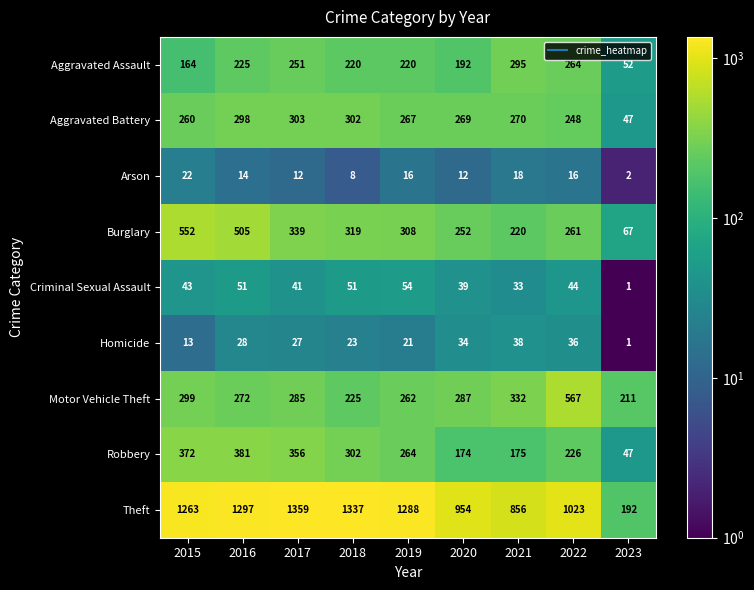

How many series are shown in this chart?

9